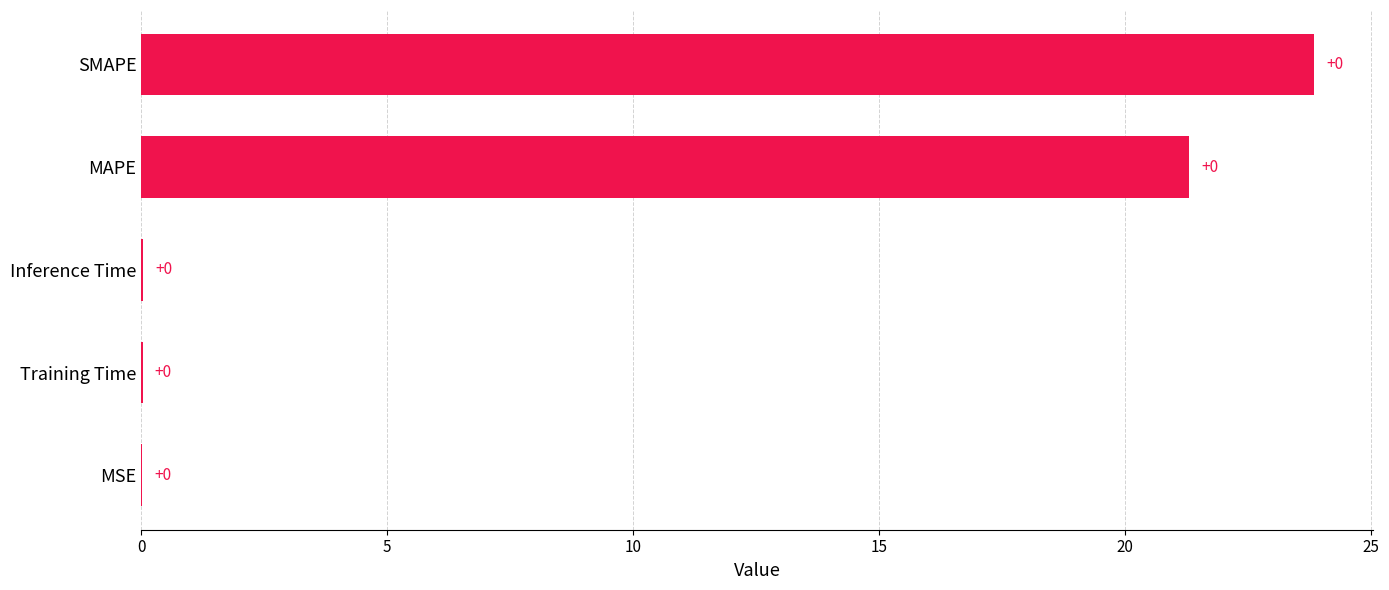

Is it true that the value at SMAPE is 23.8?

True